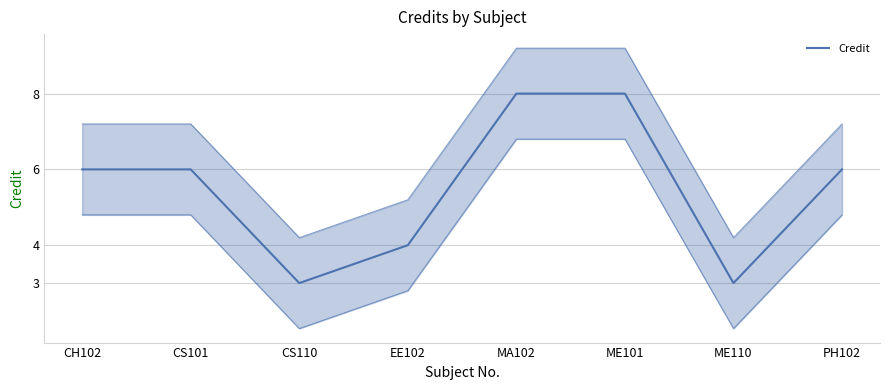

Read the value at ME110.

3